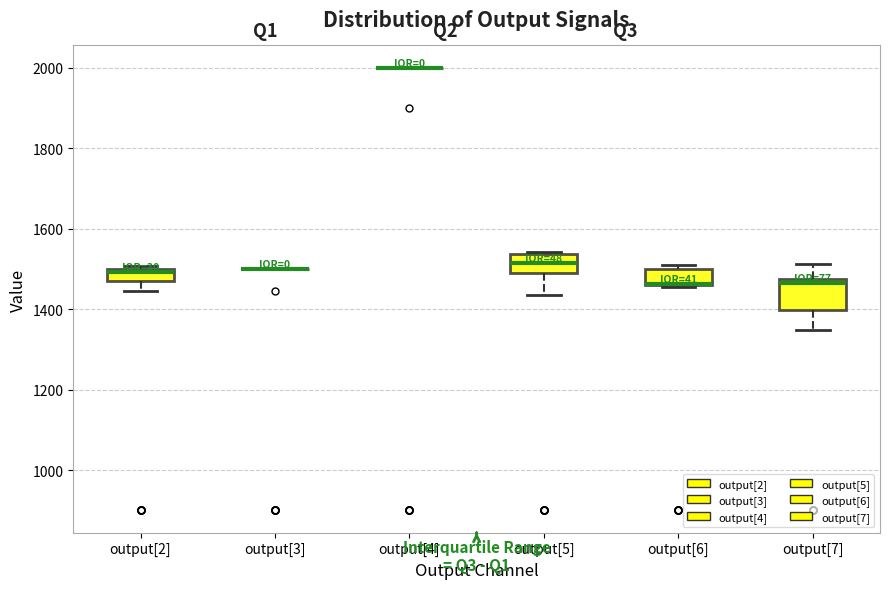

Which box is the tallest, from its lower edge to its upper edge?

output[7]